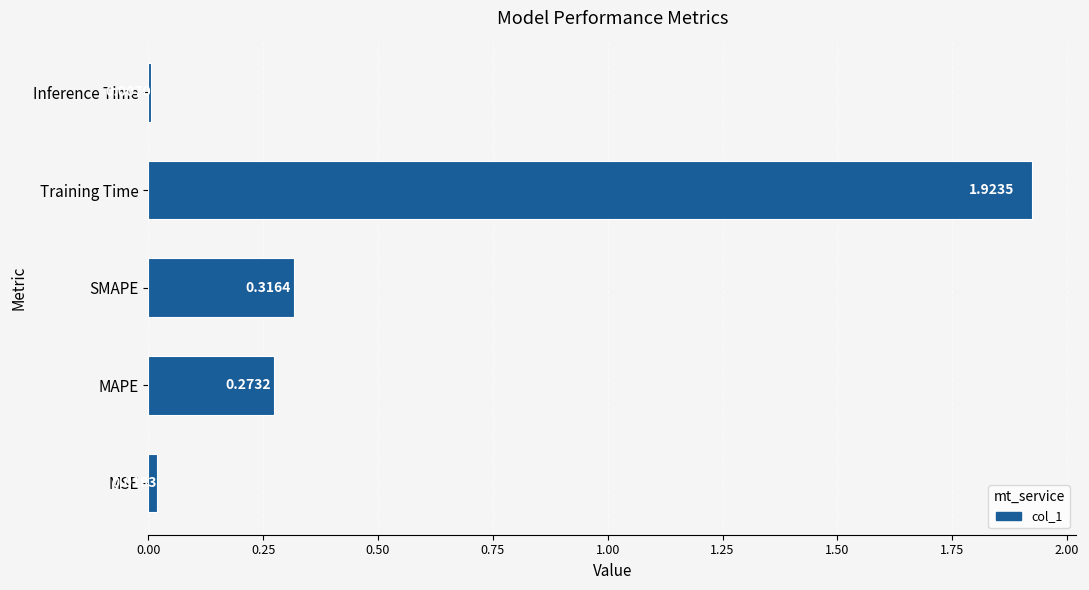

Where is the data nearest to the value 0?

Inference Time